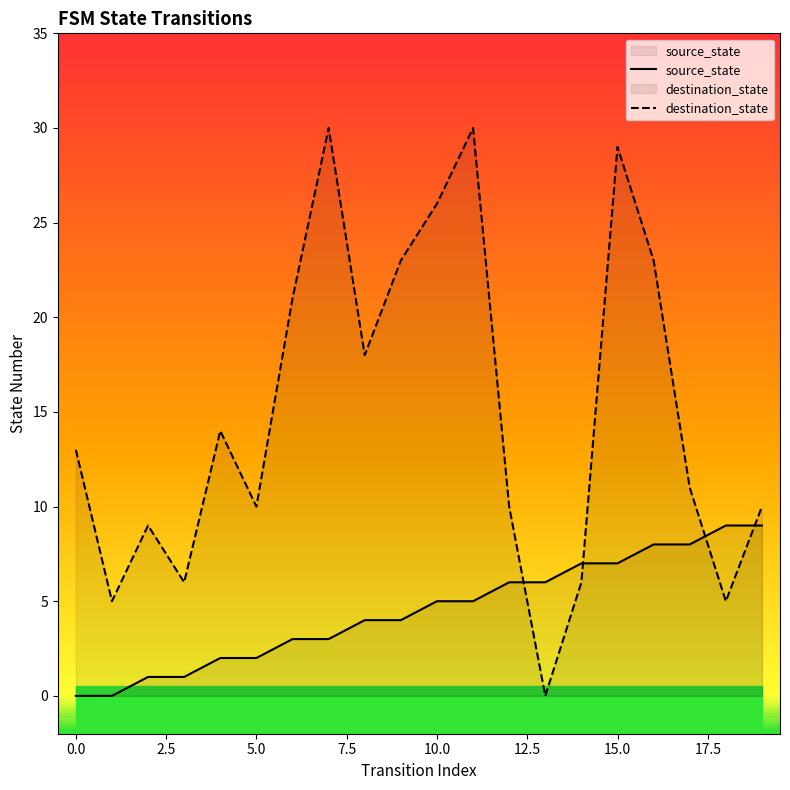

What is the average value of the source_state series?

4